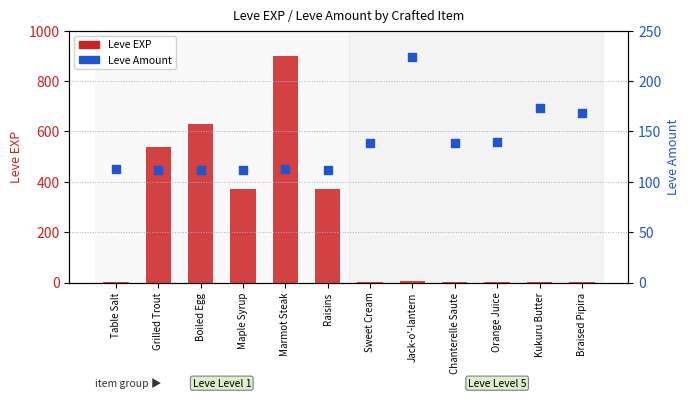

Is the value of Leve EXP at Kukuru Butter greater than the value of Leve Amount at Boiled Egg?

No